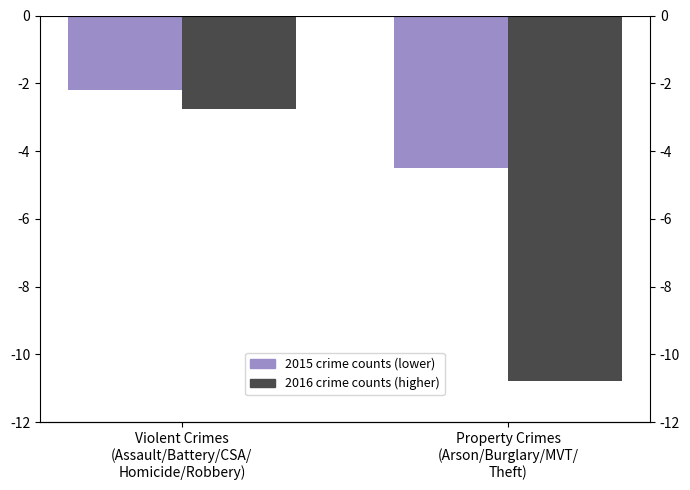

What is the sum of the 2016 (higher year) values at Violent Crimes
(Assault/Battery/CSA/
Homicide/Robbery) and Property Crimes
(Arson/Burglary/MVT/
Theft)?

-13.6